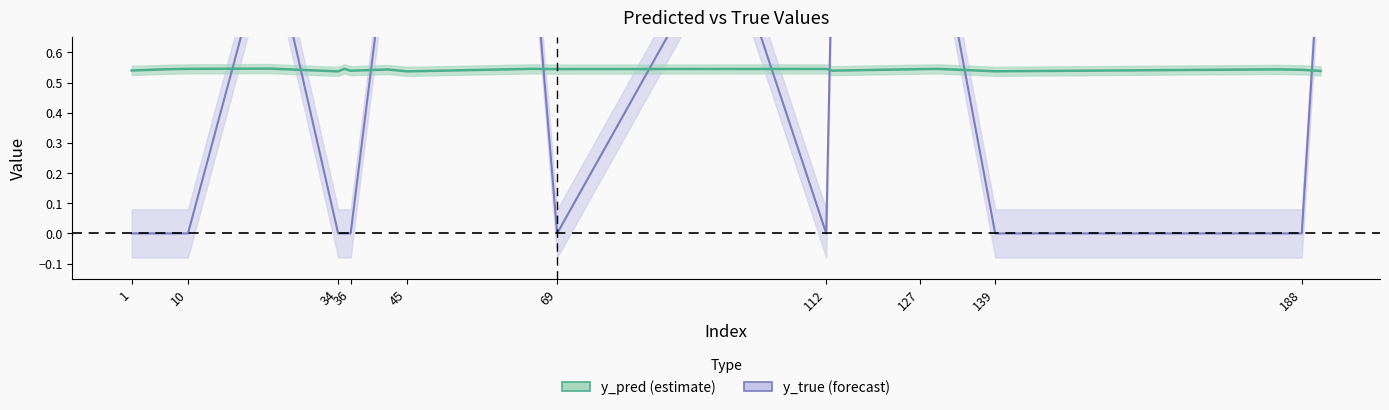

At which label does y_pred reach its minimum?

34